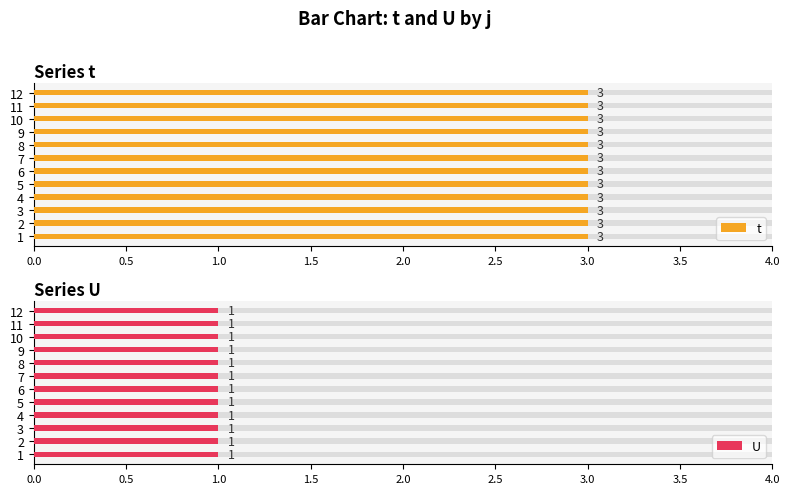

How many distinct data groups are displayed?

2